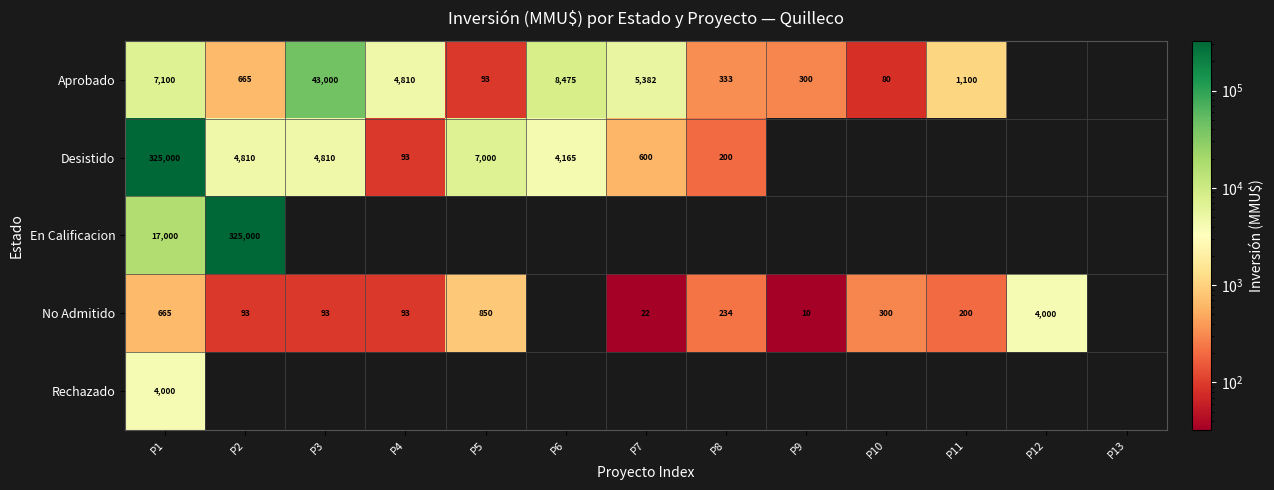

True or false: Desistido has a value of 10457 at P5.

False